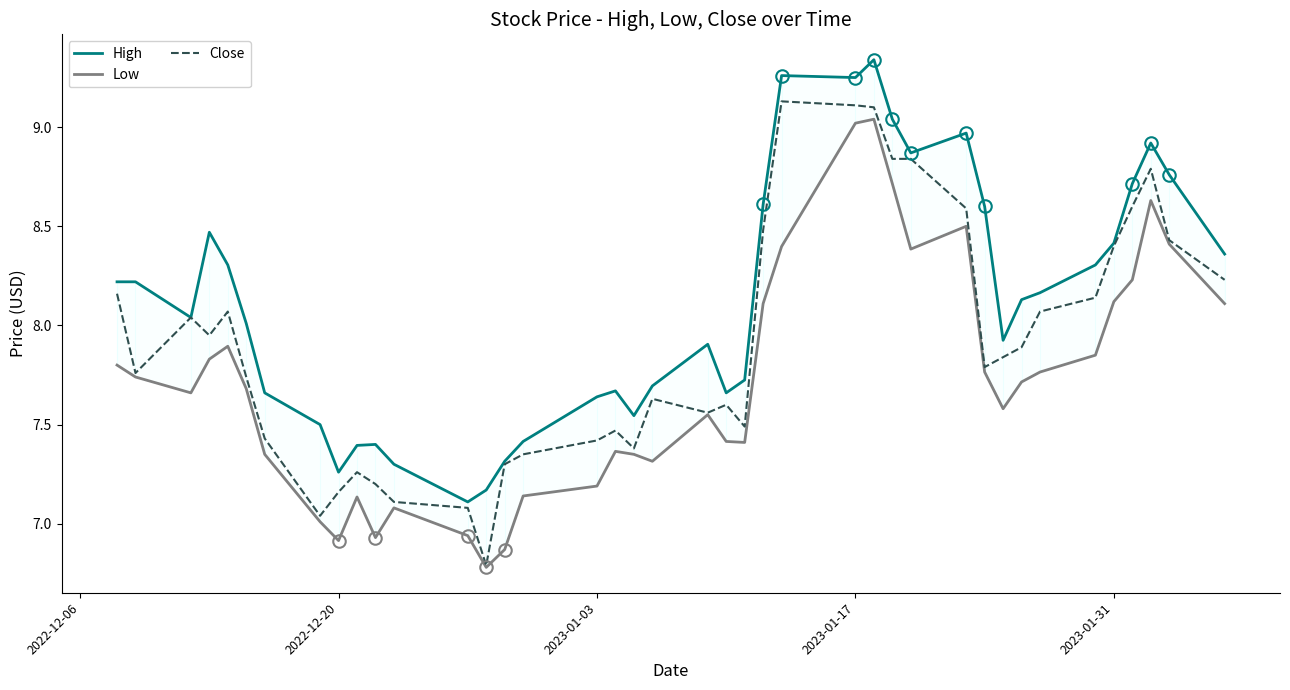

What is the average value of the Close series?

7.9